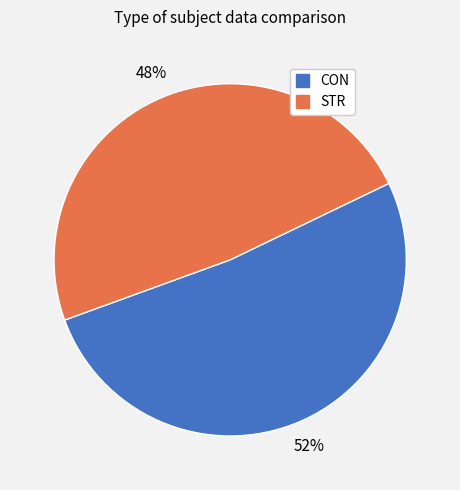

How many segments does this pie chart have?

2